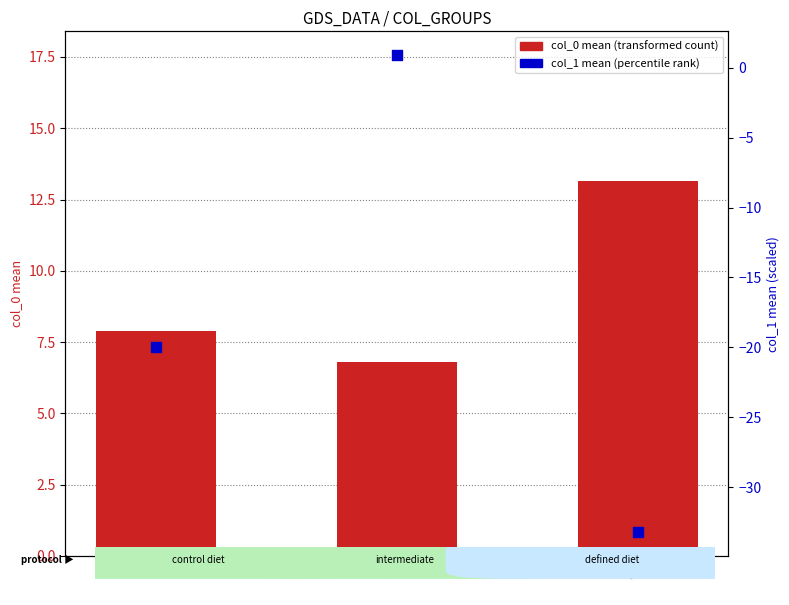

Which series reaches the maximum Y coordinate?

col_0 mean (transformed count)